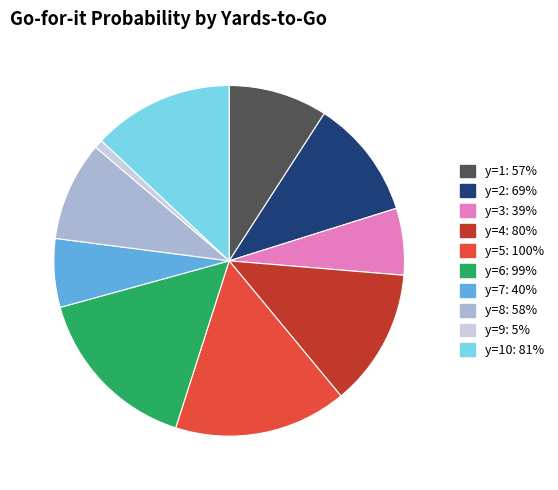

Which slice is the smallest?

y=9: 5%